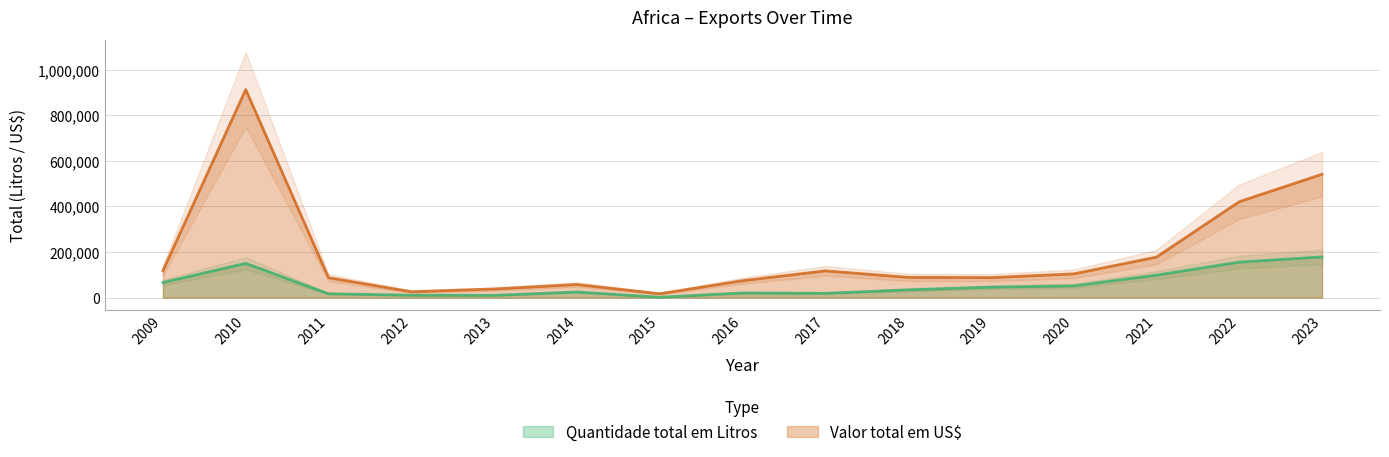

What is the difference between the maximum and minimum values in the Valor total em US$ series?

895716